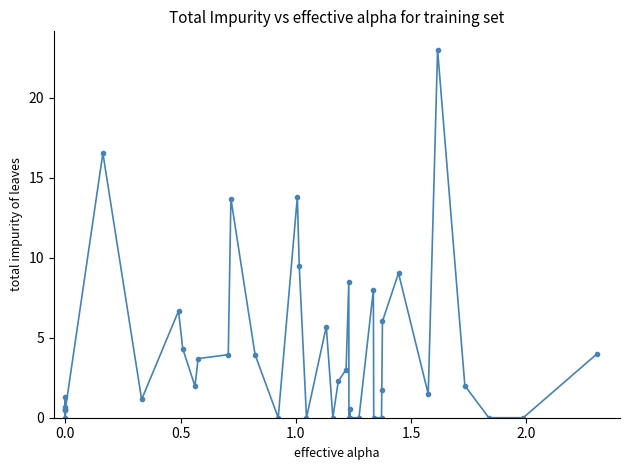

What is the maximum value shown in the chart?

23.0